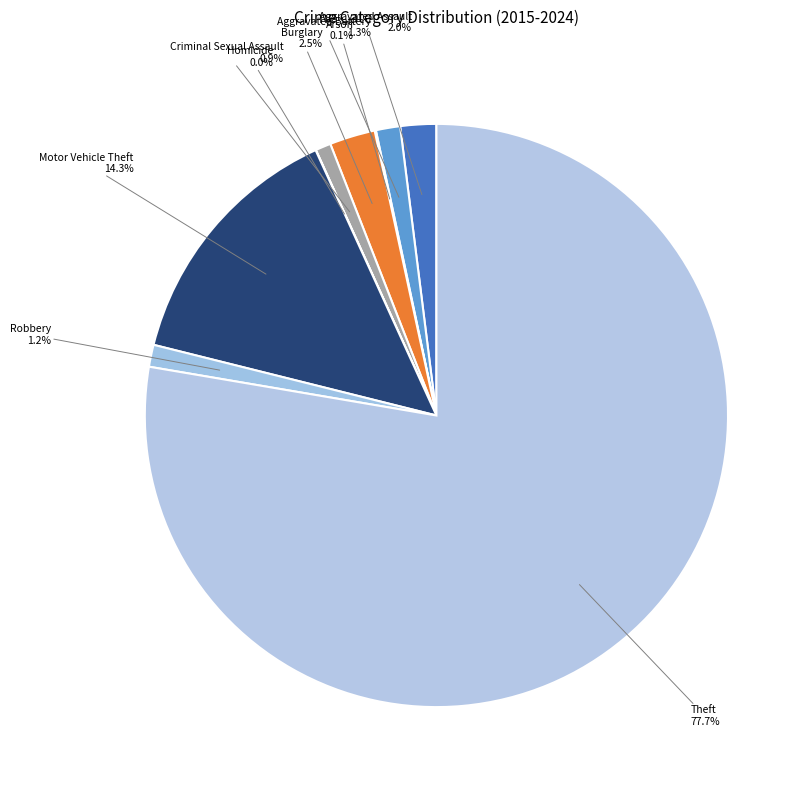

Is the sum of Robbery and Criminal Sexual Assault greater than half?

No